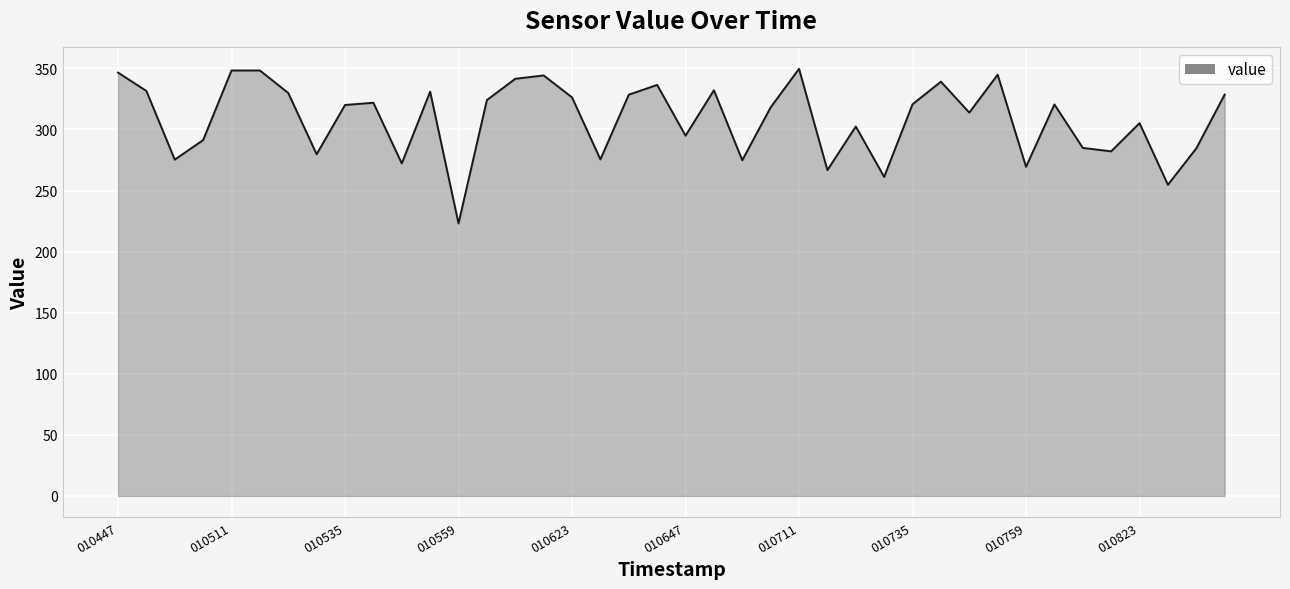

How many interior local valleys (lower than both neighbors) does the data have?

13